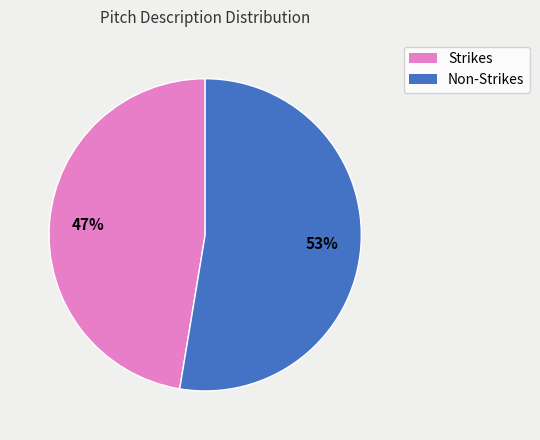

Does any single category account for the majority?

Yes